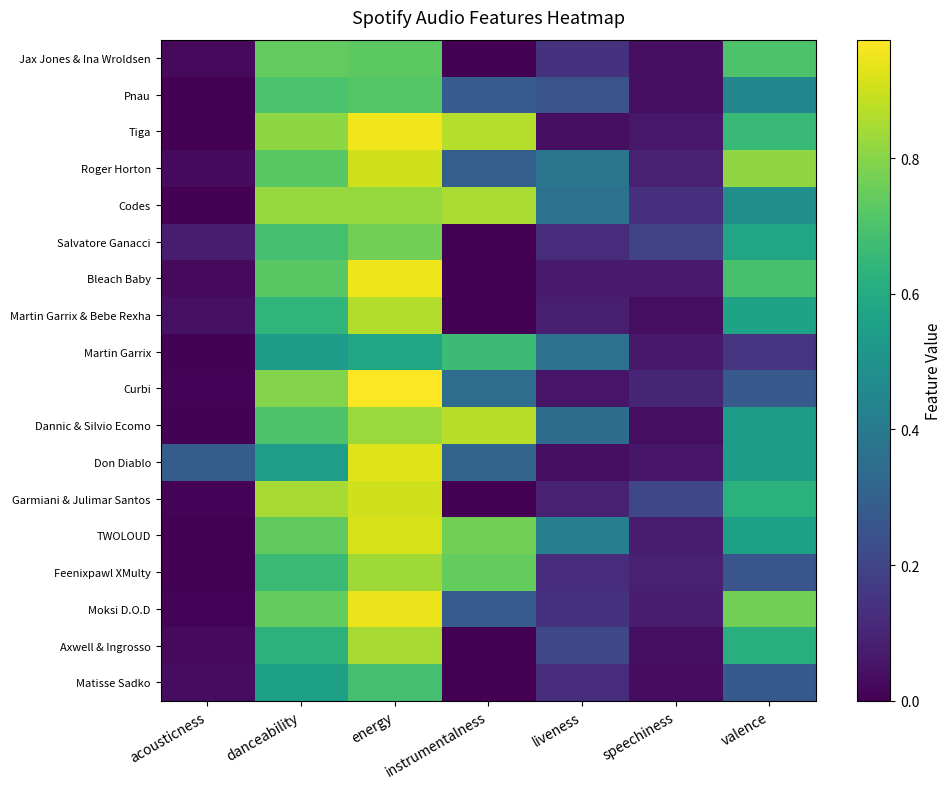

Count the number of categories in the chart.

7